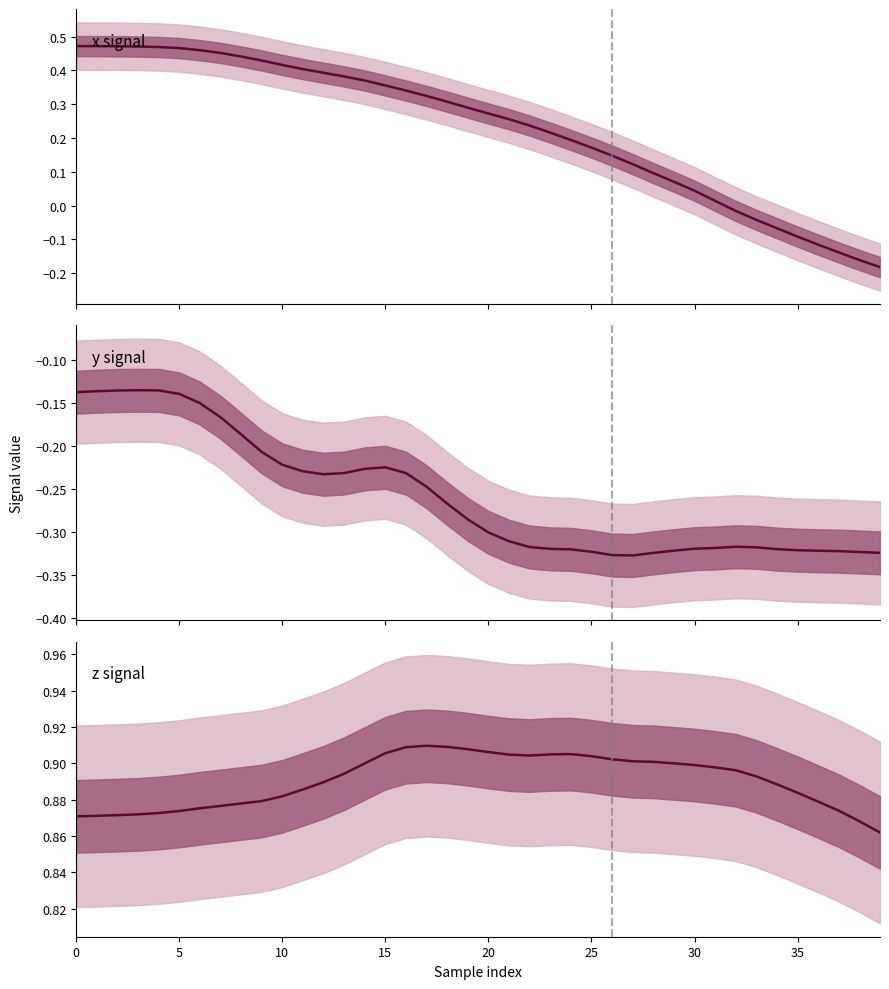

True or false: x and z intersect in this chart.

False